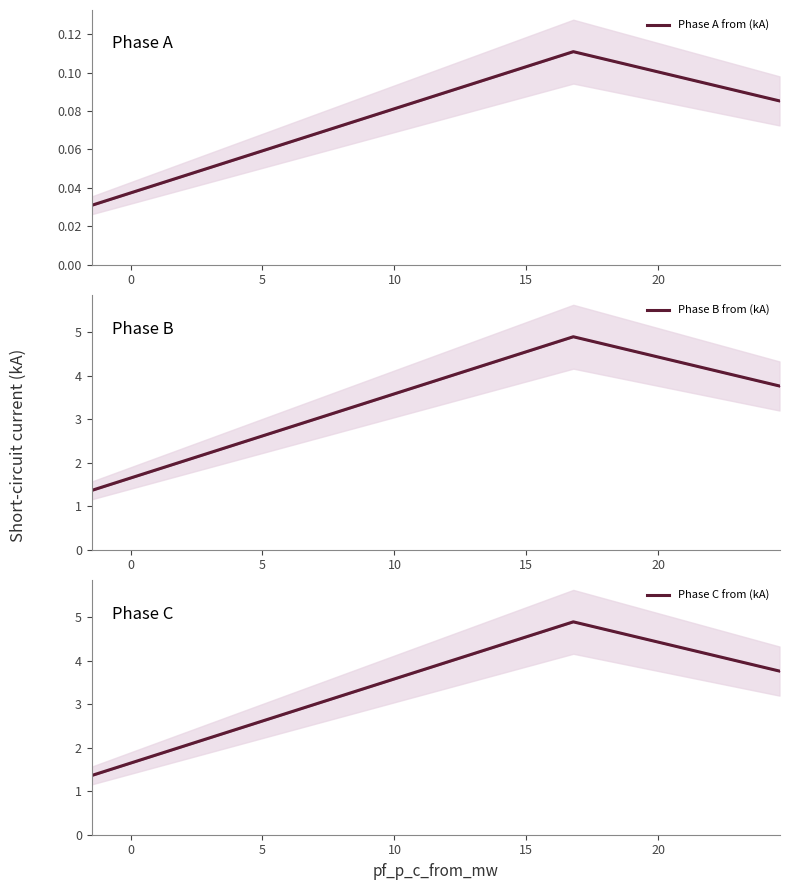

At 0, list the series in order from smallest to largest.

Phase A from (kA), Phase C from (kA), Phase B from (kA)